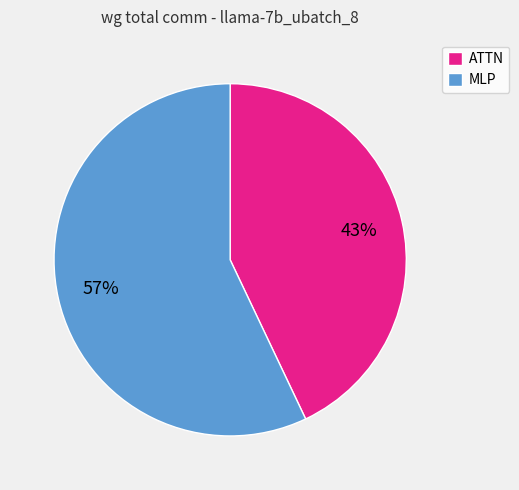

Is the sum of MLP and ATTN greater than half?

Yes